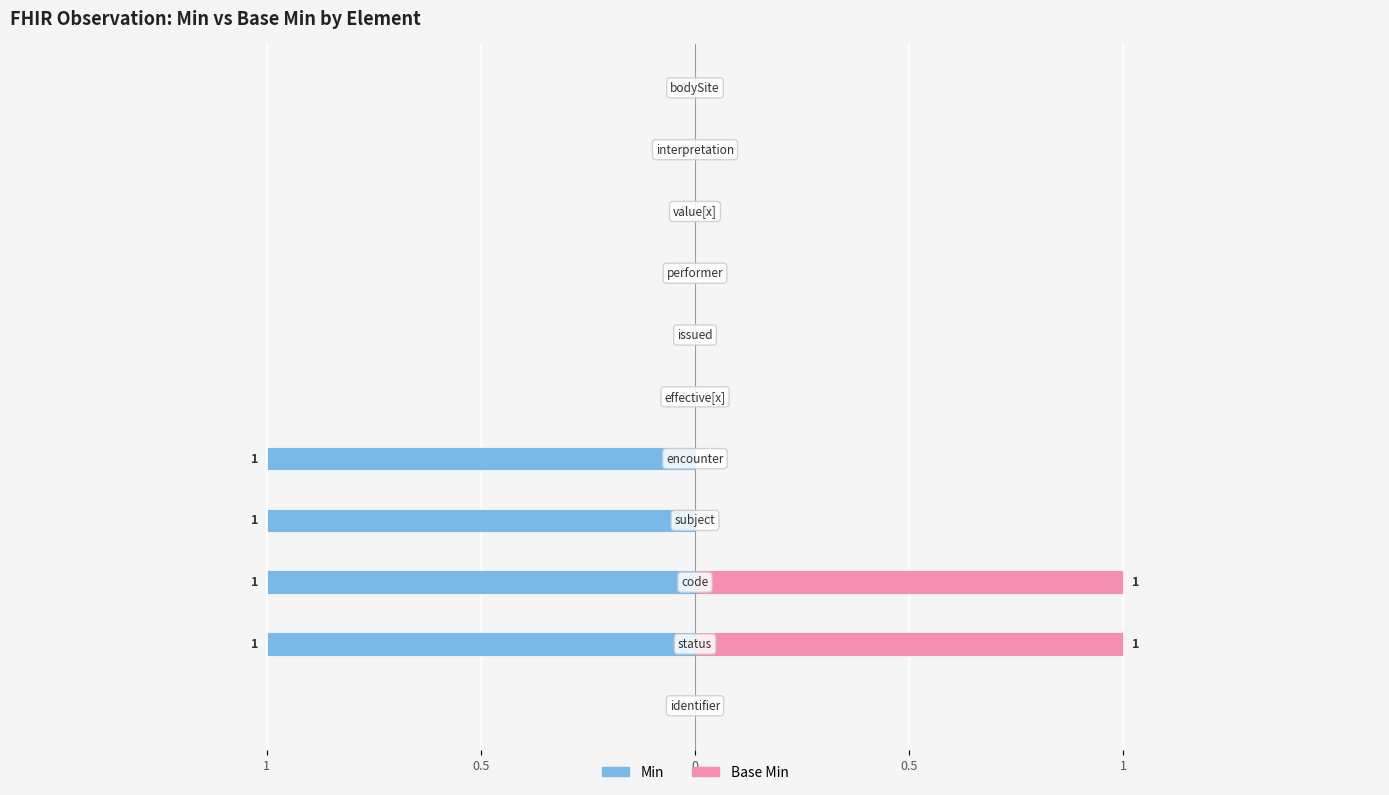

What is the highest value of the Min series?

1